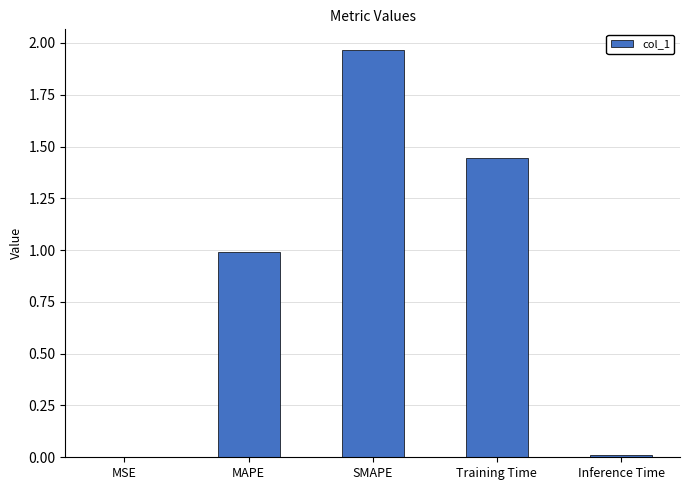

Is it true that the value at SMAPE is 3.4?

False